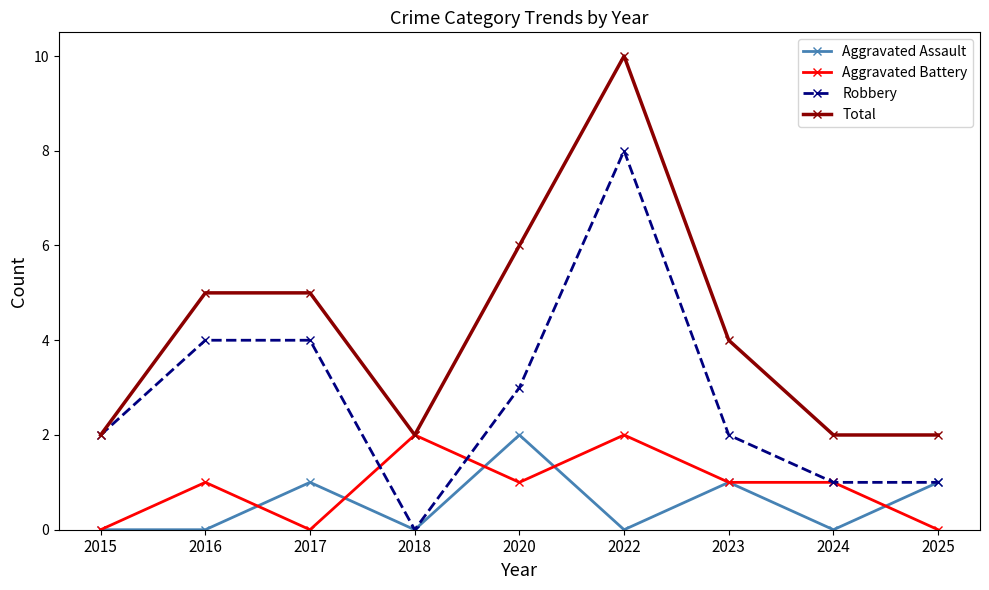

Count the number of categories in the chart.

9